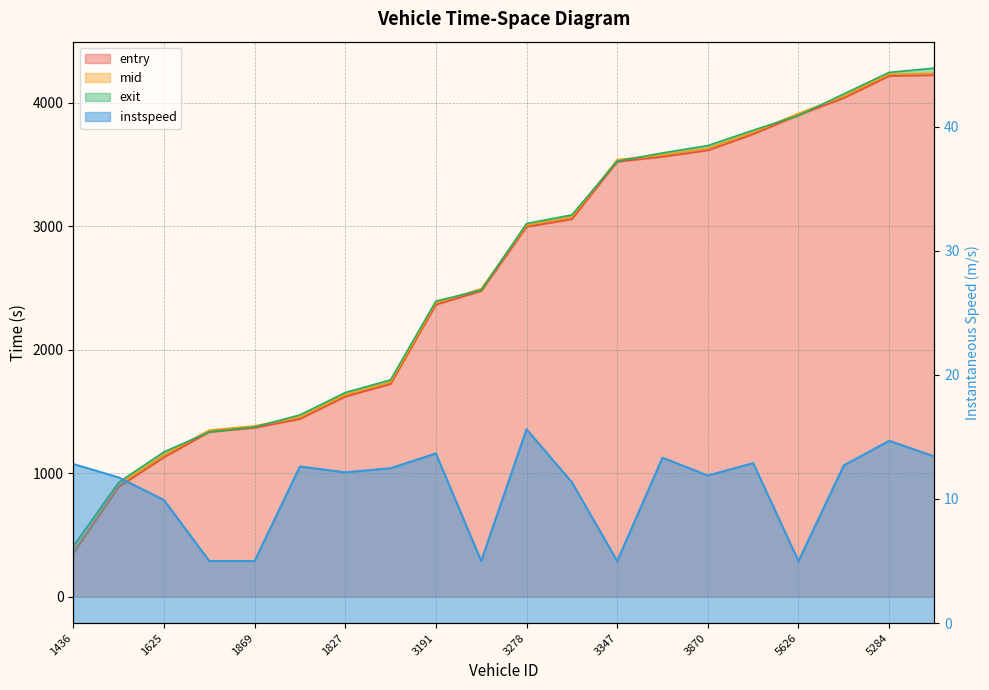

What is the value of the entry point at the 5th from the left?

1367.1